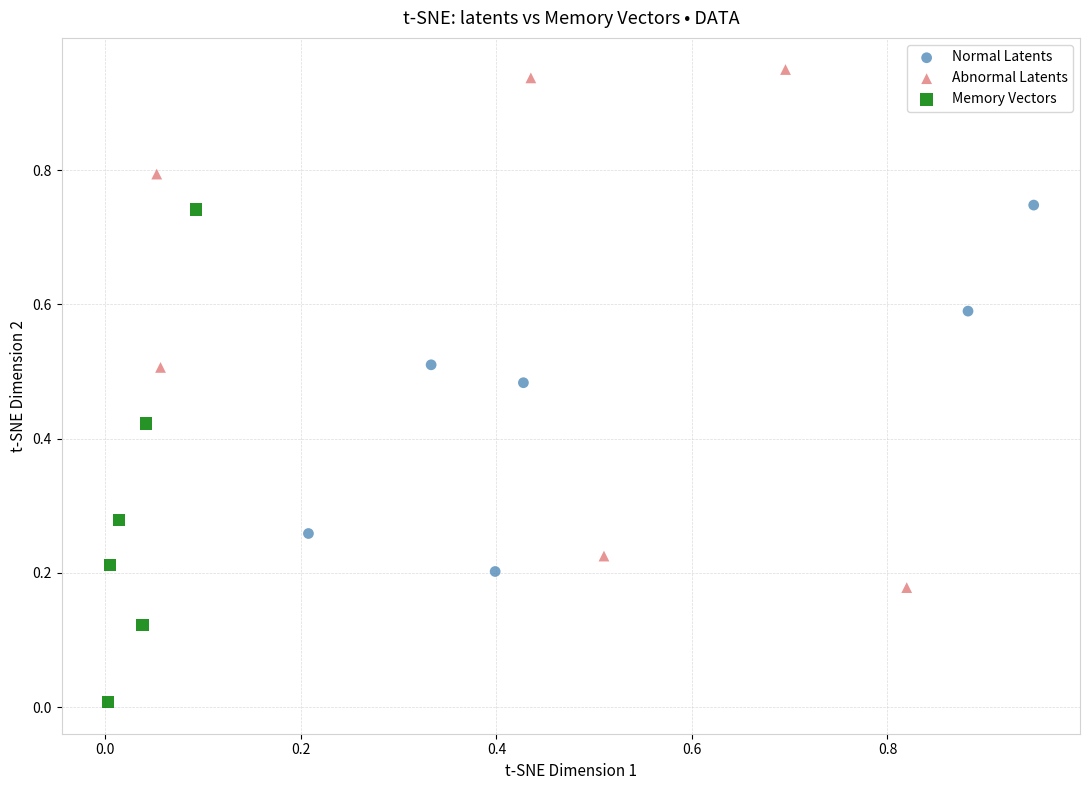

Which series has the largest Y range (max minus min)?

Abnormal Latents